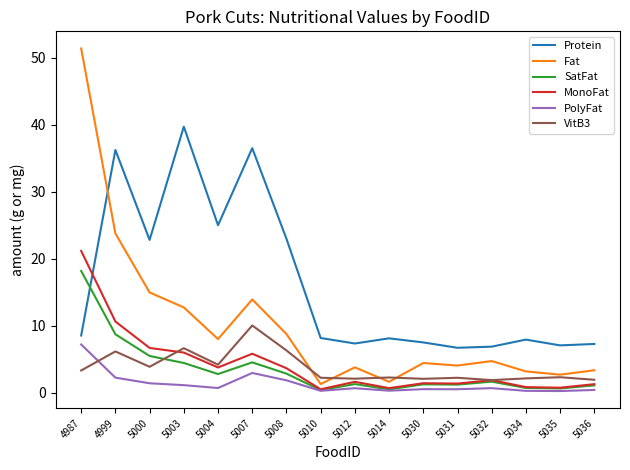

What are all the series names shown in the legend?

Protein, Fat, SatFat, MonoFat, PolyFat, VitB3